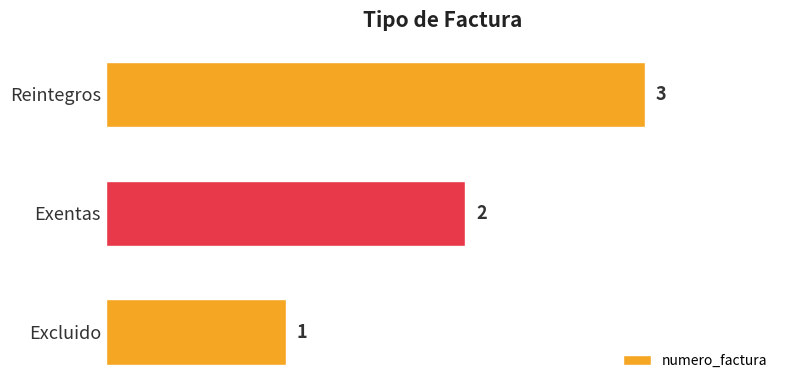

Does the chart contain stacked bars?

No